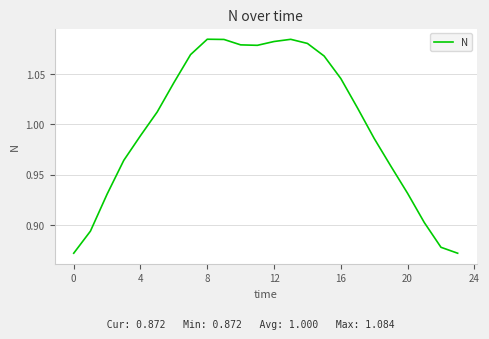

What is the difference between the maximum and second lowest values?

0.2